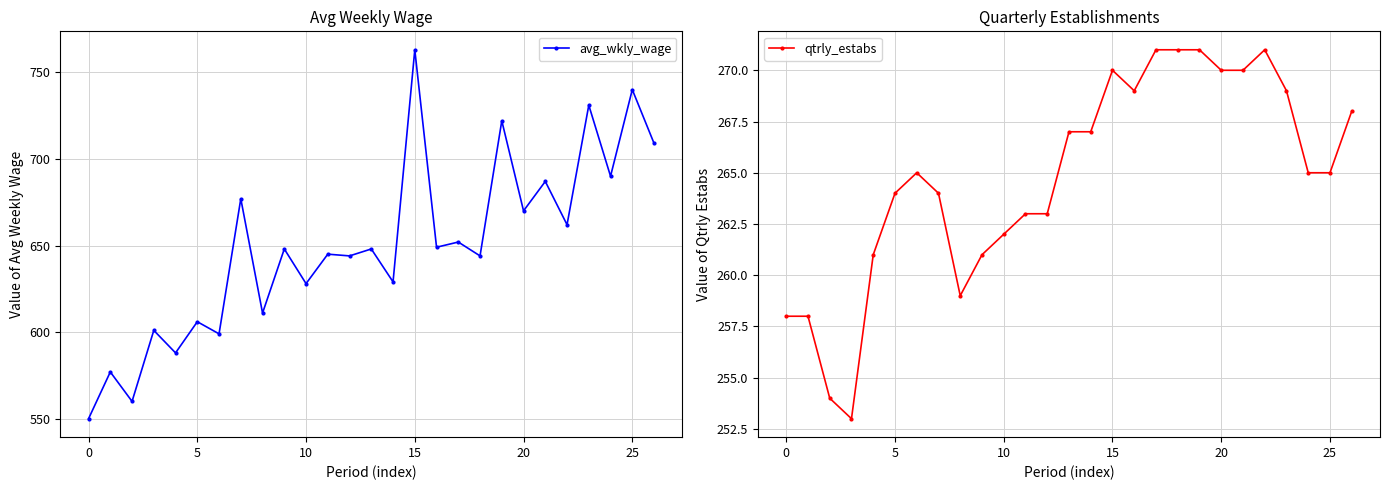

Is this an area chart (filled region under the line)?

No